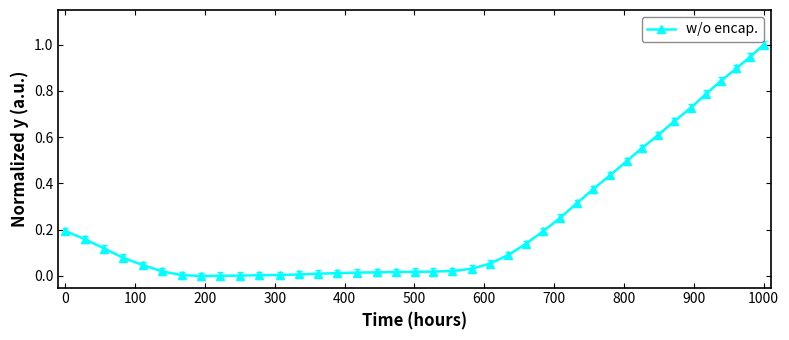

What is the greatest value displayed?

1.0